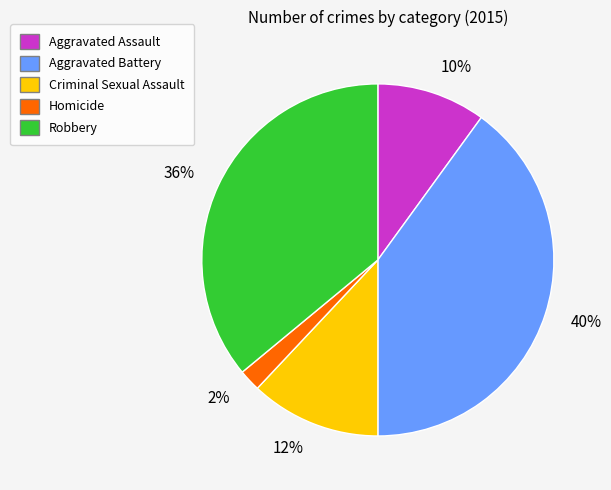

To the nearest percent, what percentage of the pie is Robbery?

36%